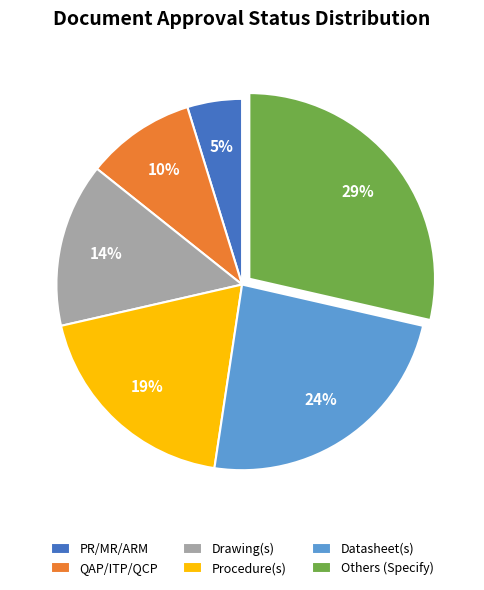

What is the smallest slice in the pie chart?

PR/MR/ARM